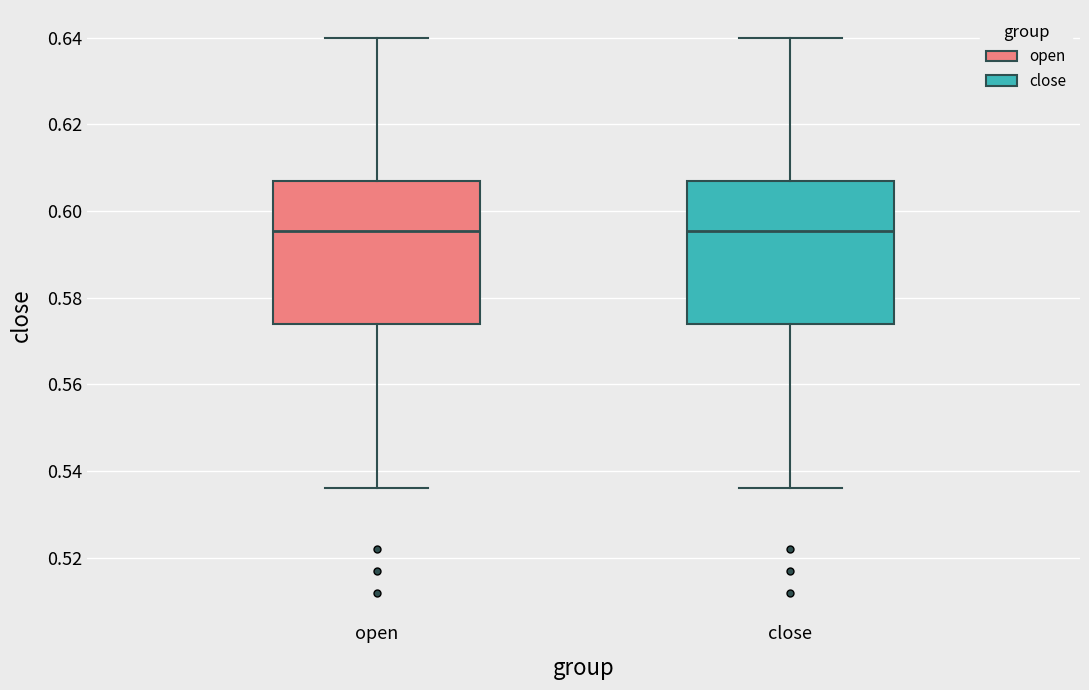

Where does the median line of the box for close sit on the y-axis? The values are not printed on the chart, so give them approximately, as read against the axis.

0.596